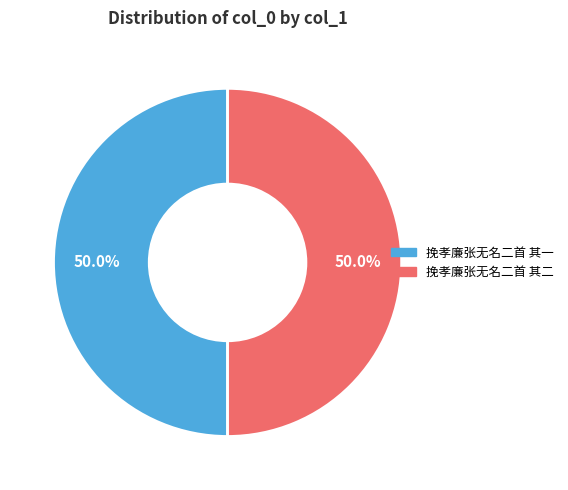

What is the ratio of the value at 挽孝廉张无名二首 其二 to the value at 挽孝廉张无名二首 其一?

1.0